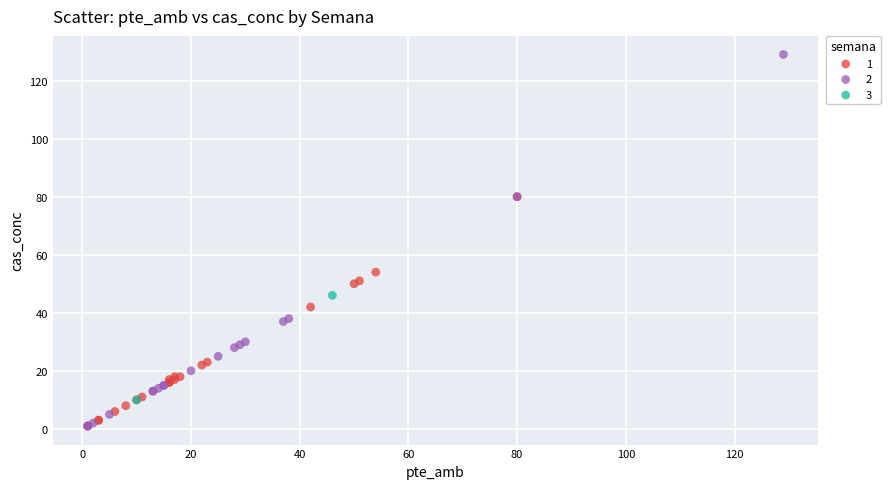

Which series has the widest spread of Y values?

2